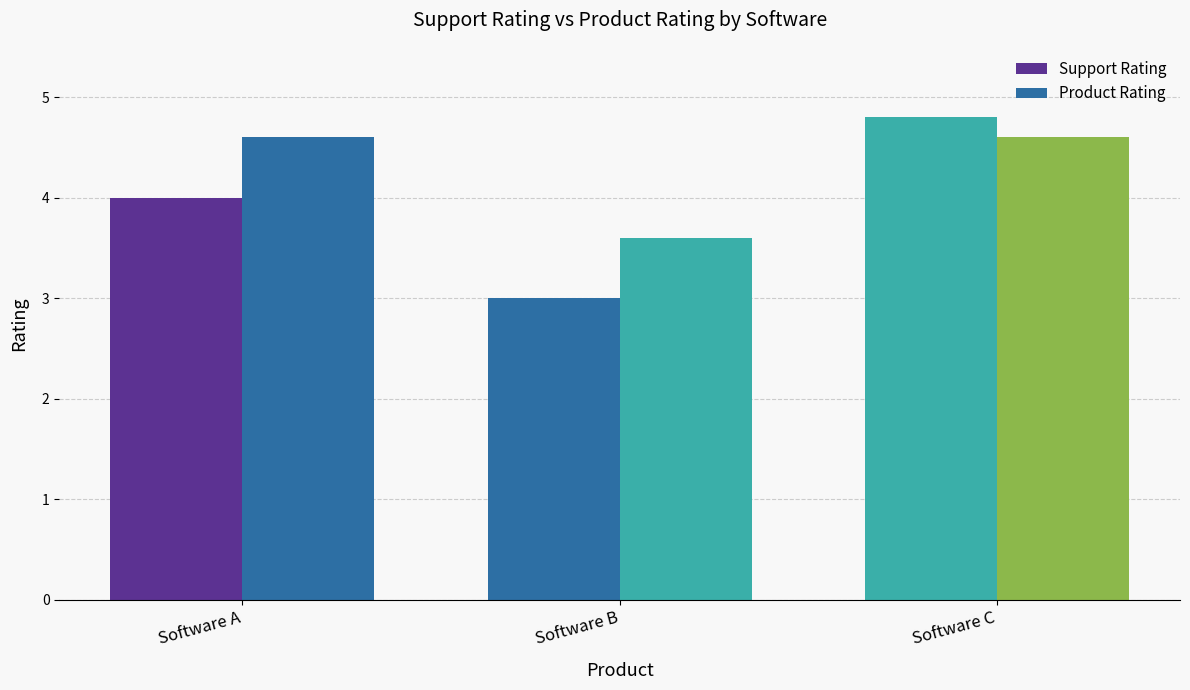

How many bars are there in total?

6